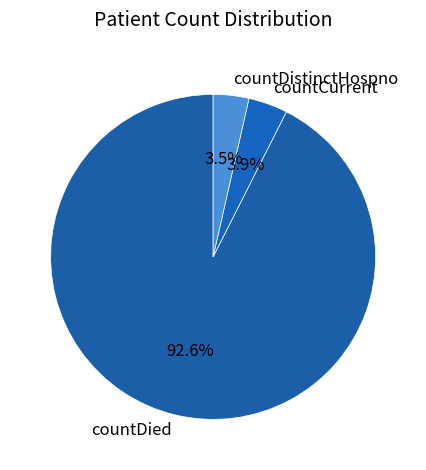

How many slices are in this pie chart?

3